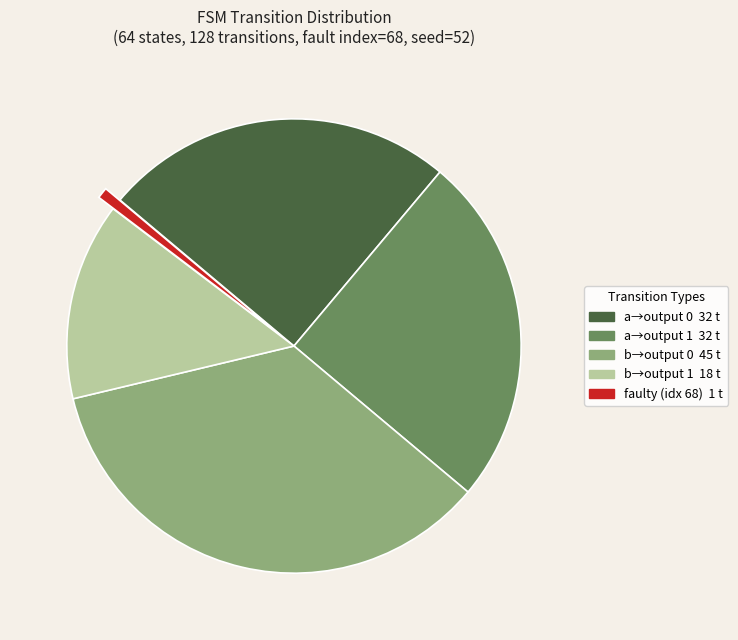

Does any single category account for the majority?

No